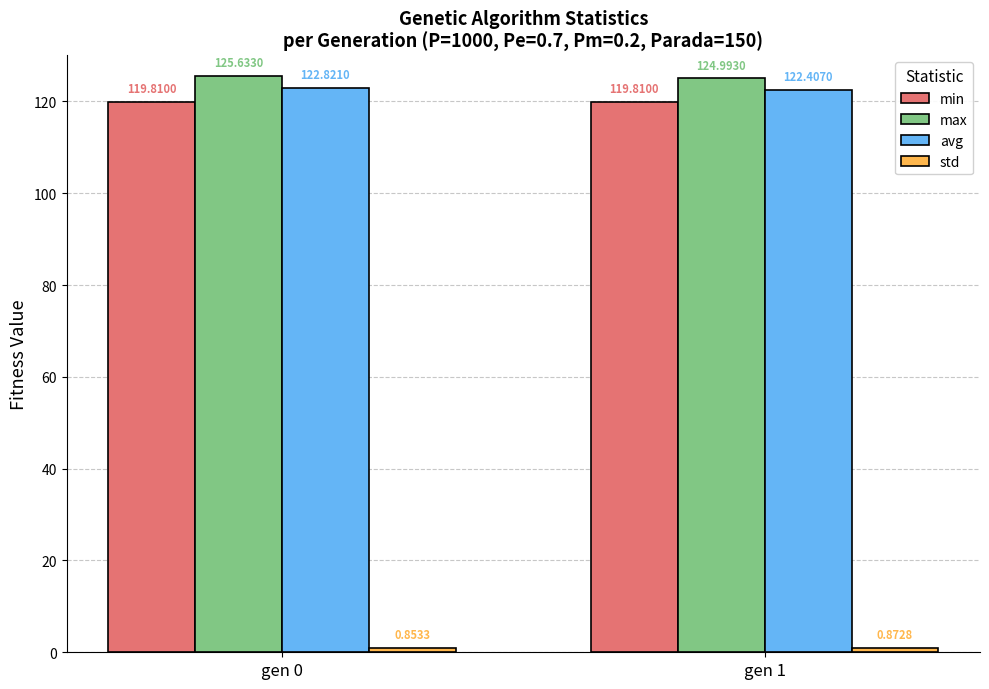

Which category has the highest value in the max series?

gen 0